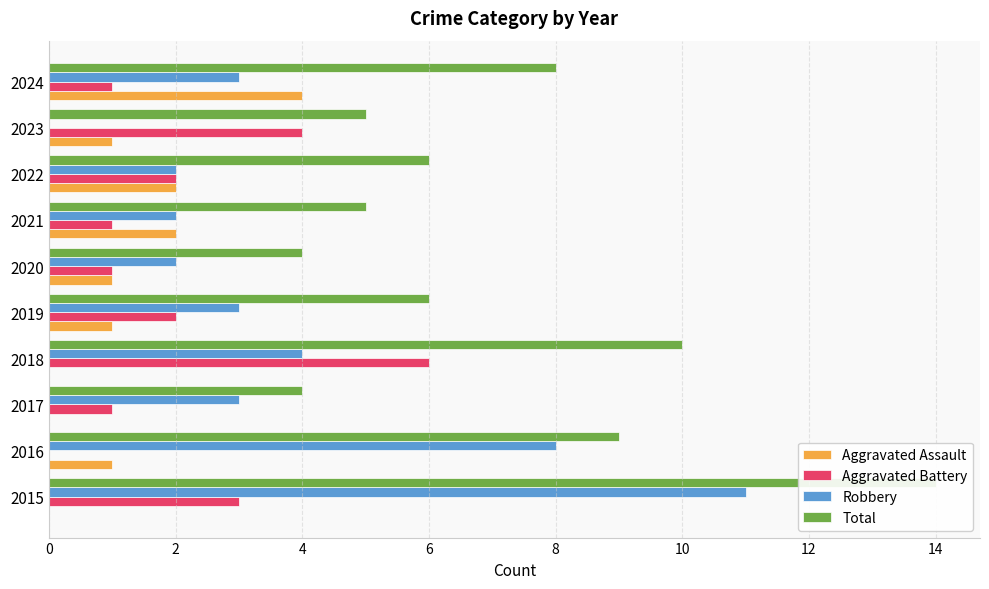

What is the sum of the Total values at 2020 and 2019?

10